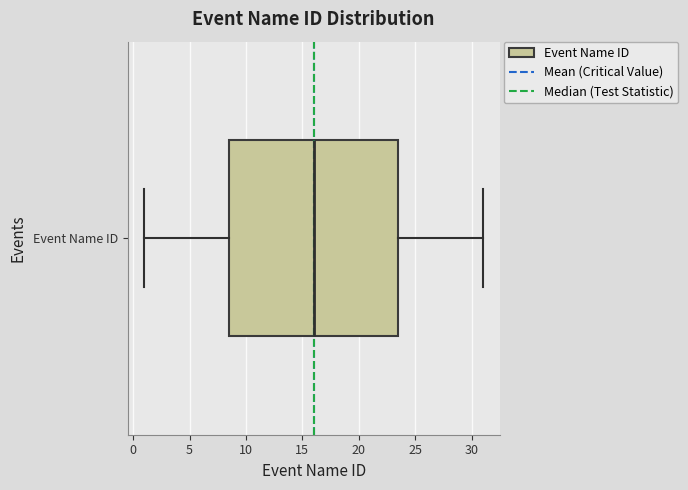

Where does the right whisker of the box for Event Name ID end on the x-axis? The values are not printed on the chart, so give them approximately, as read against the axis.

31.0